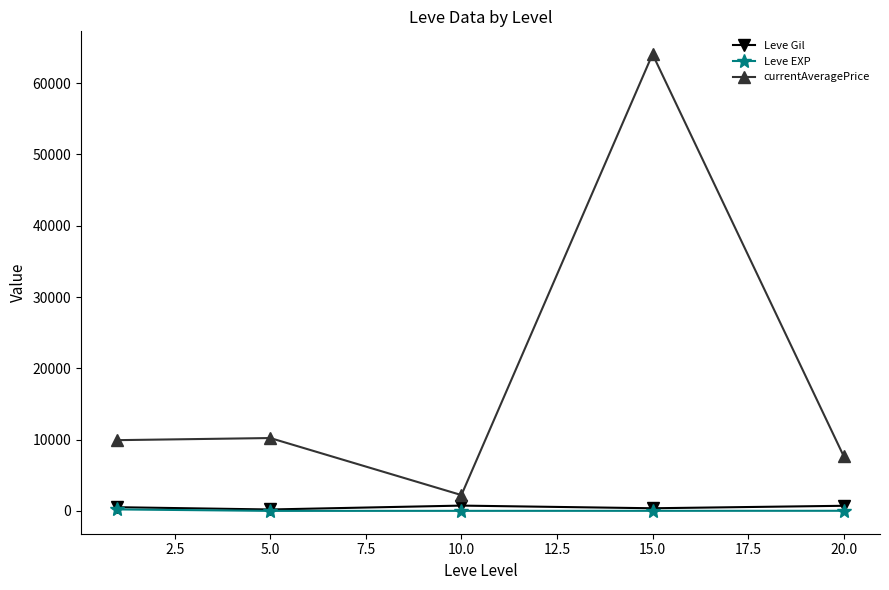

True or false: Leve EXP and currentAveragePrice intersect in this chart.

False